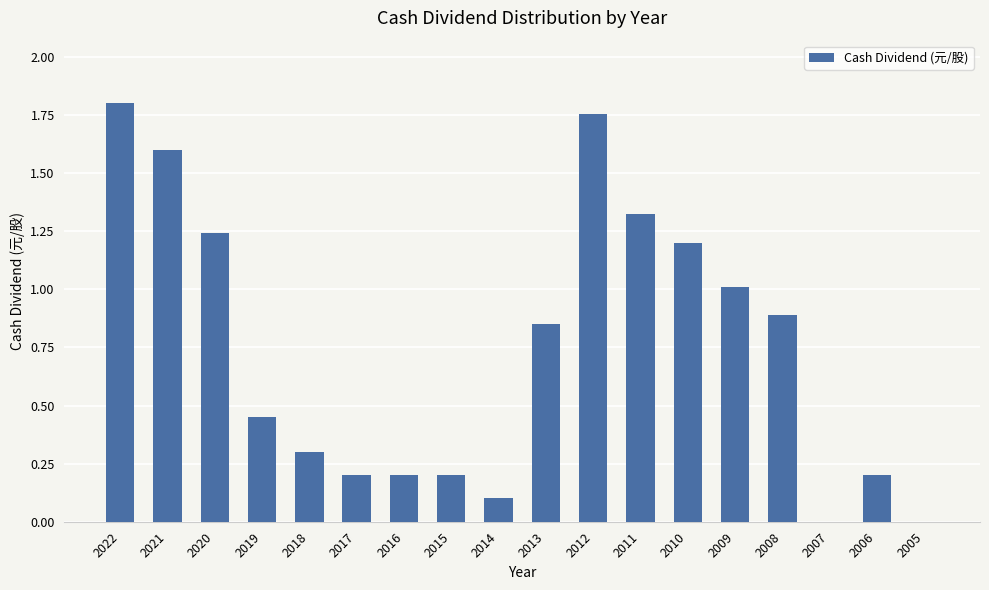

What is the sum of the values at 2014 and 2009?

1.1